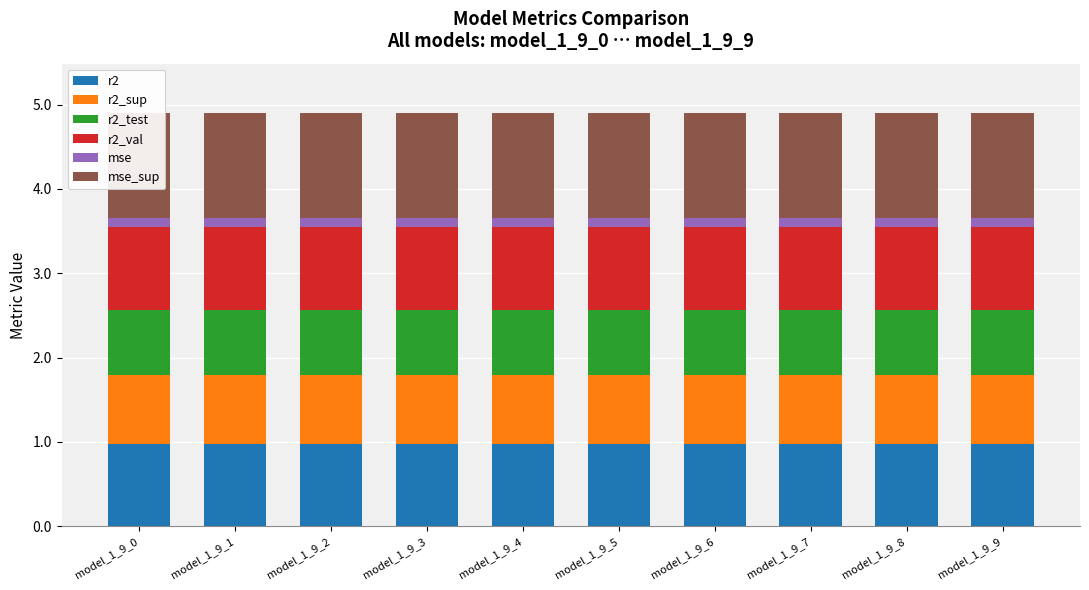

Rank the categories by r2 value from lowest to highest.

model_1_9_0, model_1_9_1, model_1_9_2, model_1_9_3, model_1_9_4, model_1_9_5, model_1_9_6, model_1_9_7, model_1_9_8, model_1_9_9